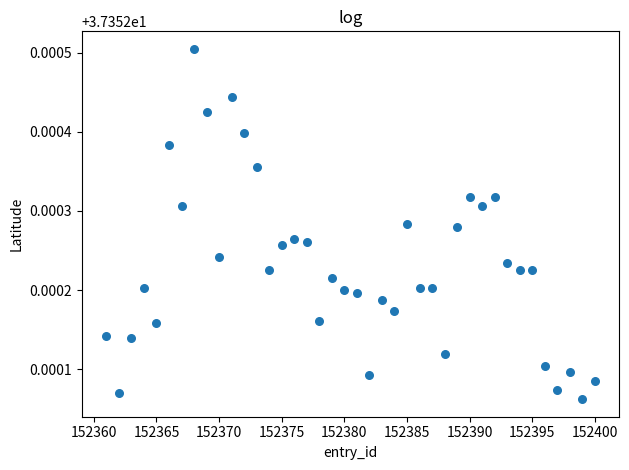

What is the range of X values (max minus min)?

39.0